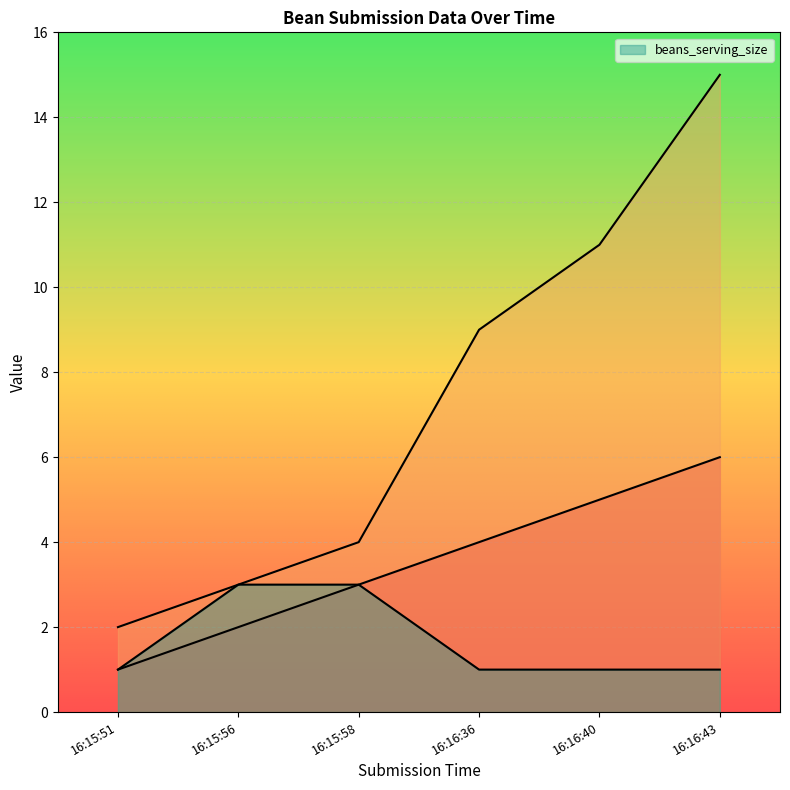

The value of beans_serving_size at 16:15:58 is 4. True or false?

False